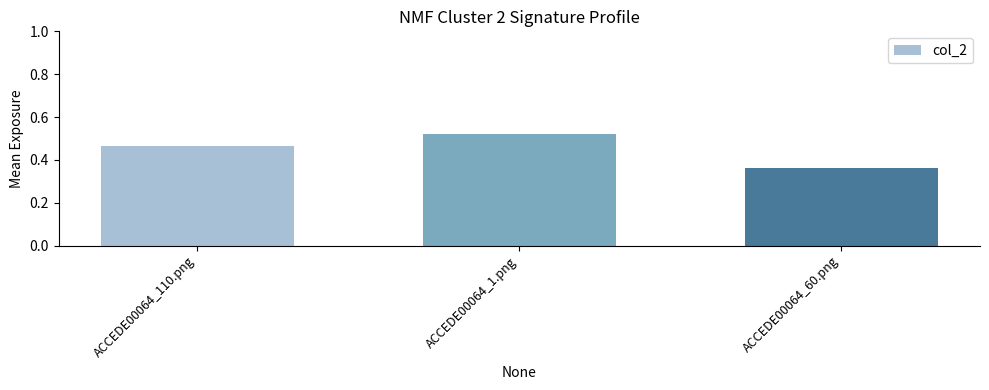

At which category does the chart reach its minimum across all series?

ACCEDE00064_60.png